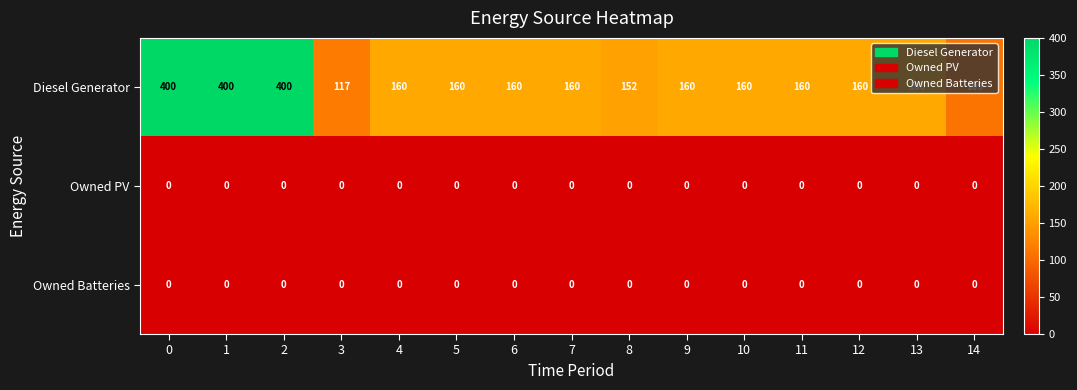

What is the sum of the Diesel Generator values at 7 and 12?

320